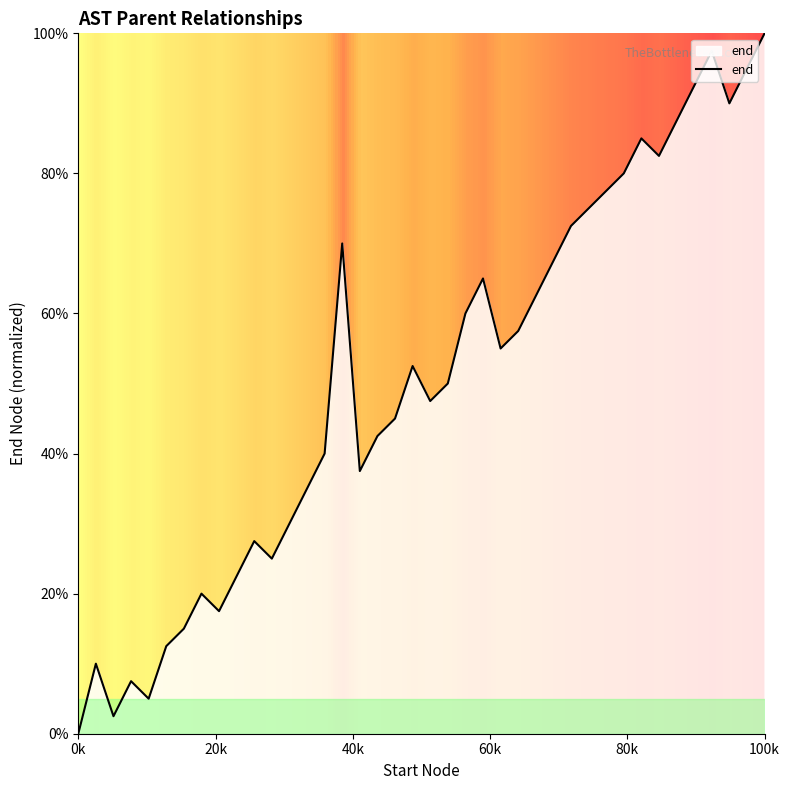

What is the difference between the maximum and minimum values?

100.0